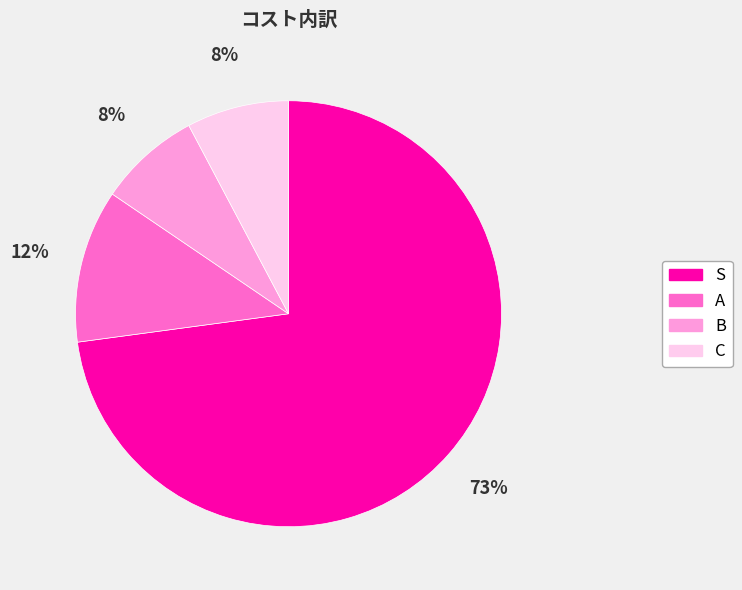

What is the largest slice in the pie chart?

S